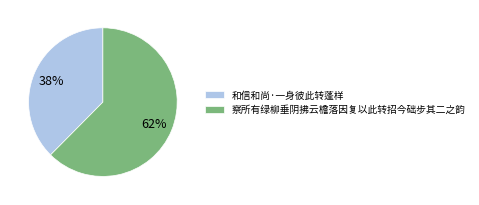

Combined, do 和信和尚·一身彼此转蓬样 and 察所有绿柳垂阴拂云檐落因复以此转招今础步其二之韵 account for over 50%?

Yes